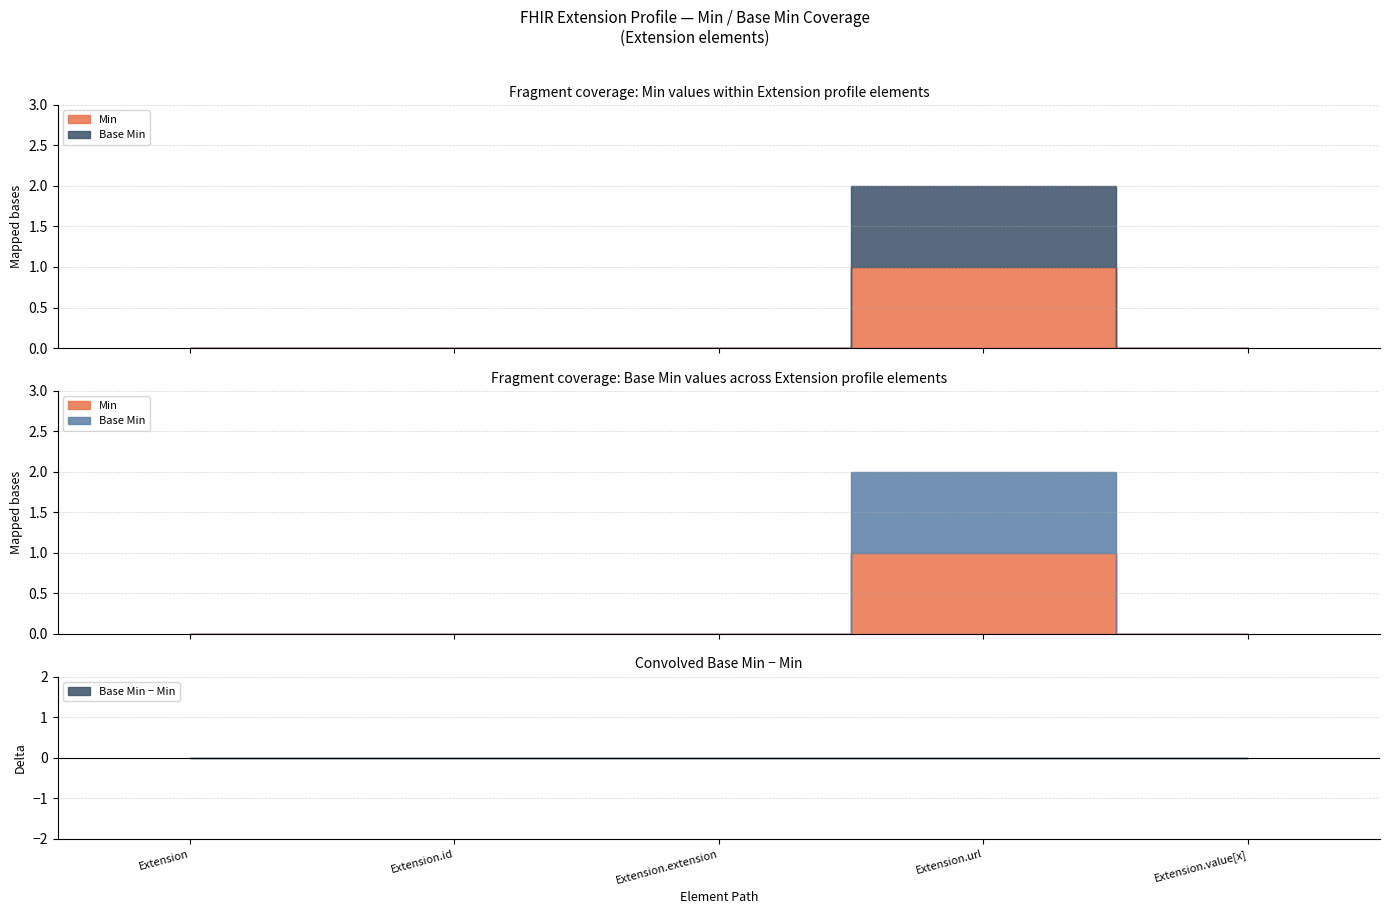

Count the Base Min values in the range 0 to 1.

5